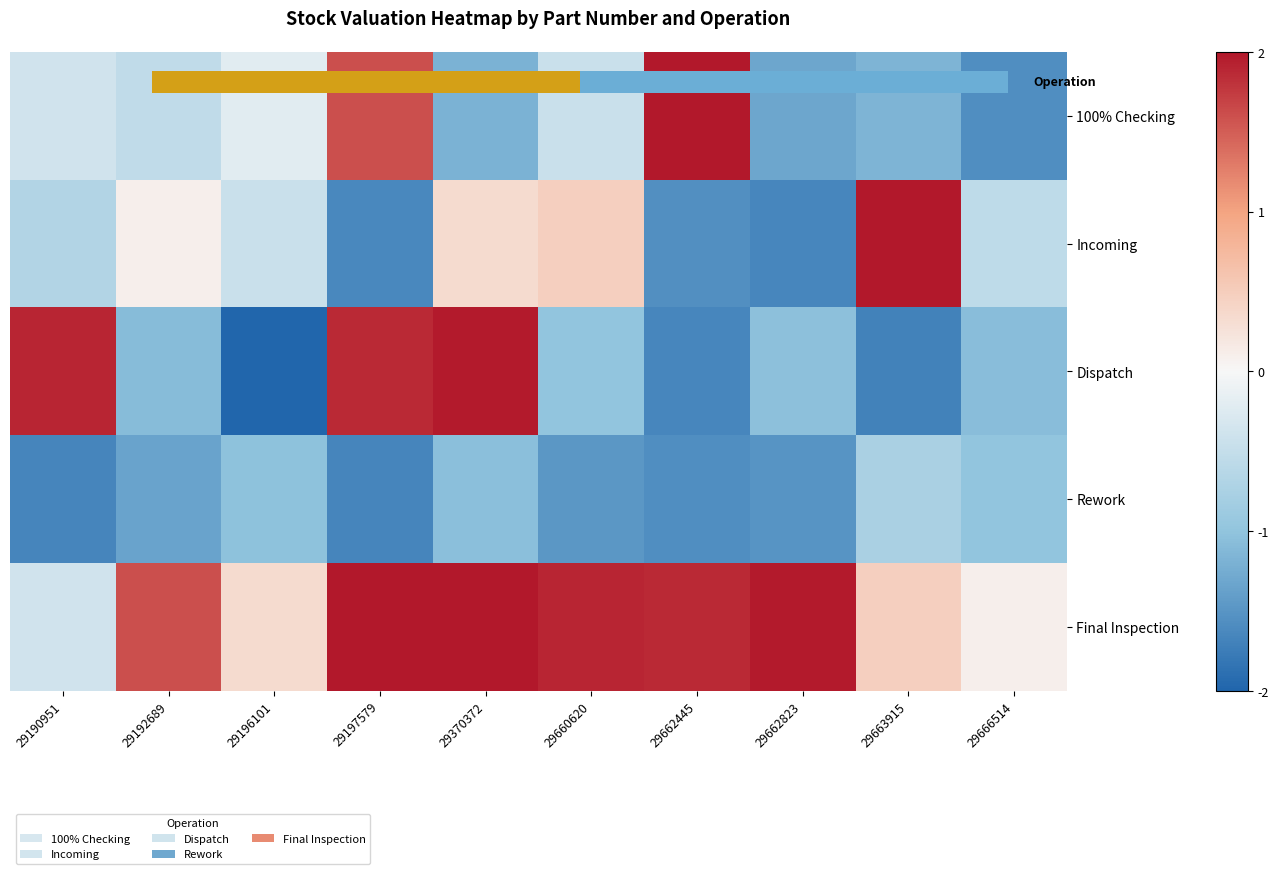

How many data points in Final Inspection are less than 1?

4